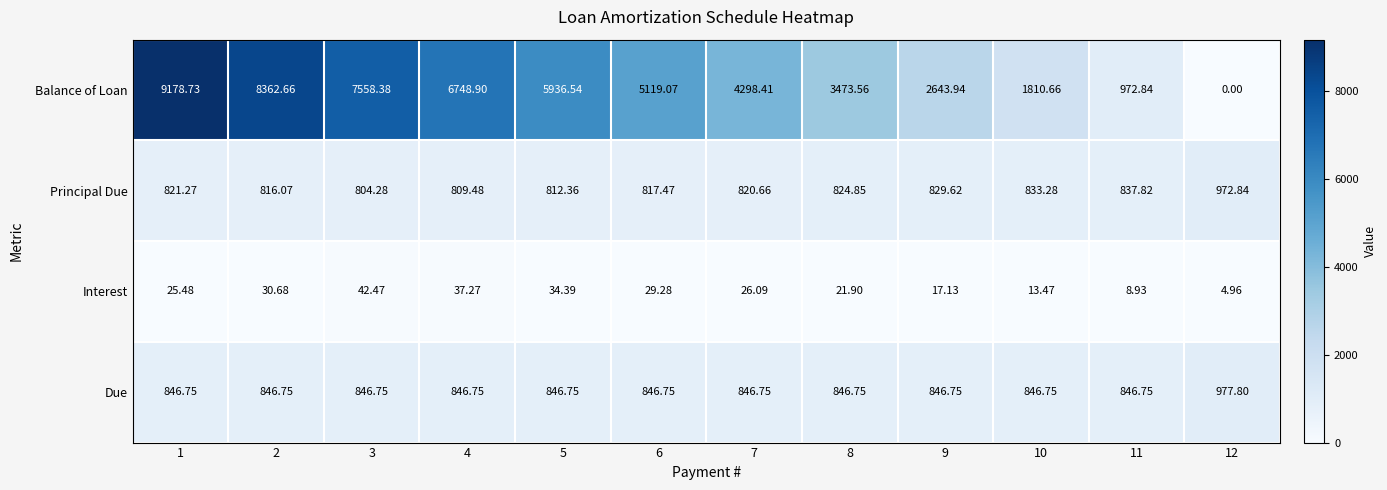

Which series has the largest range (max minus min)?

Balance of Loan